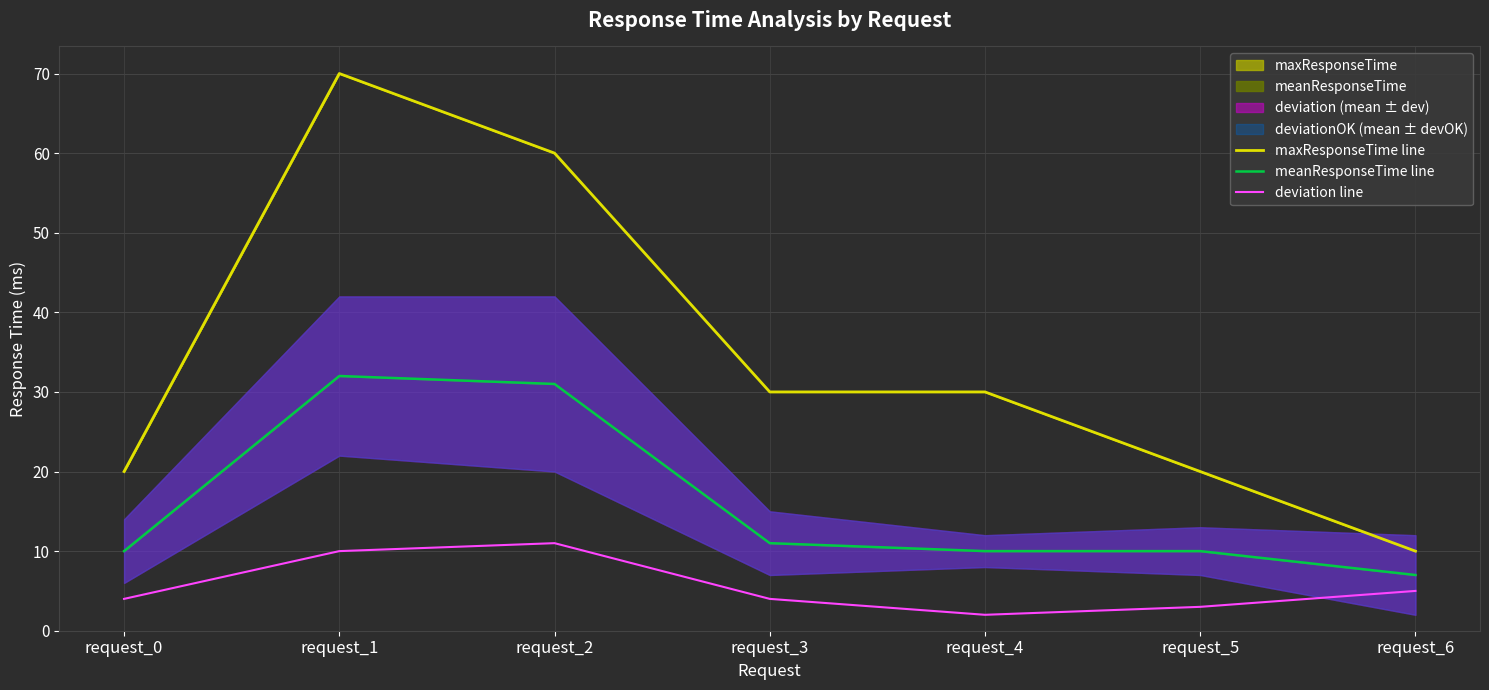

What is the difference between the deviation line values at request_1 and request_5?

7